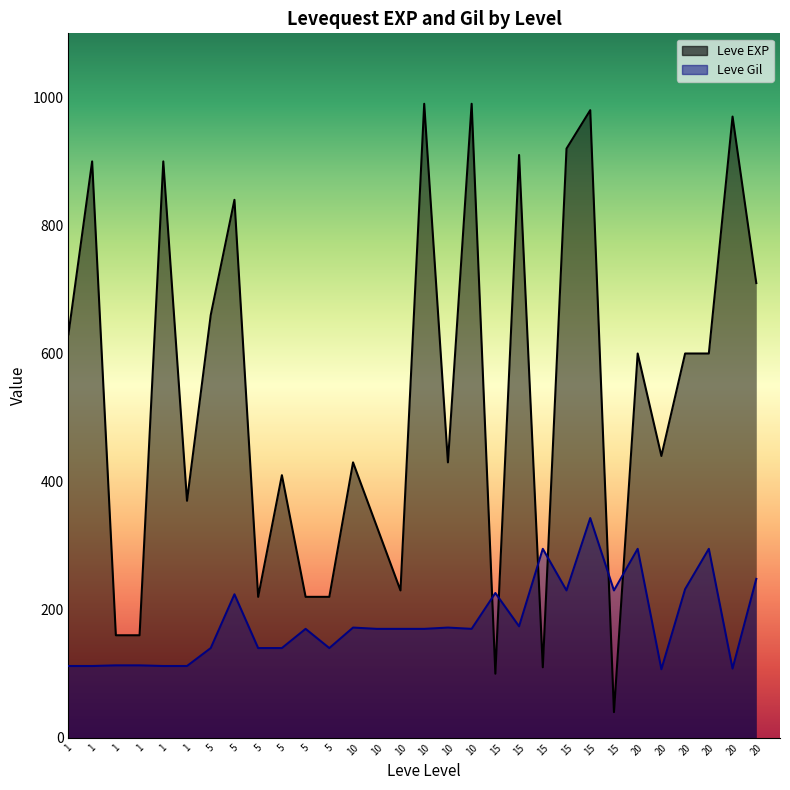

True or false: Leve Gil and Leve EXP intersect in this chart.

True